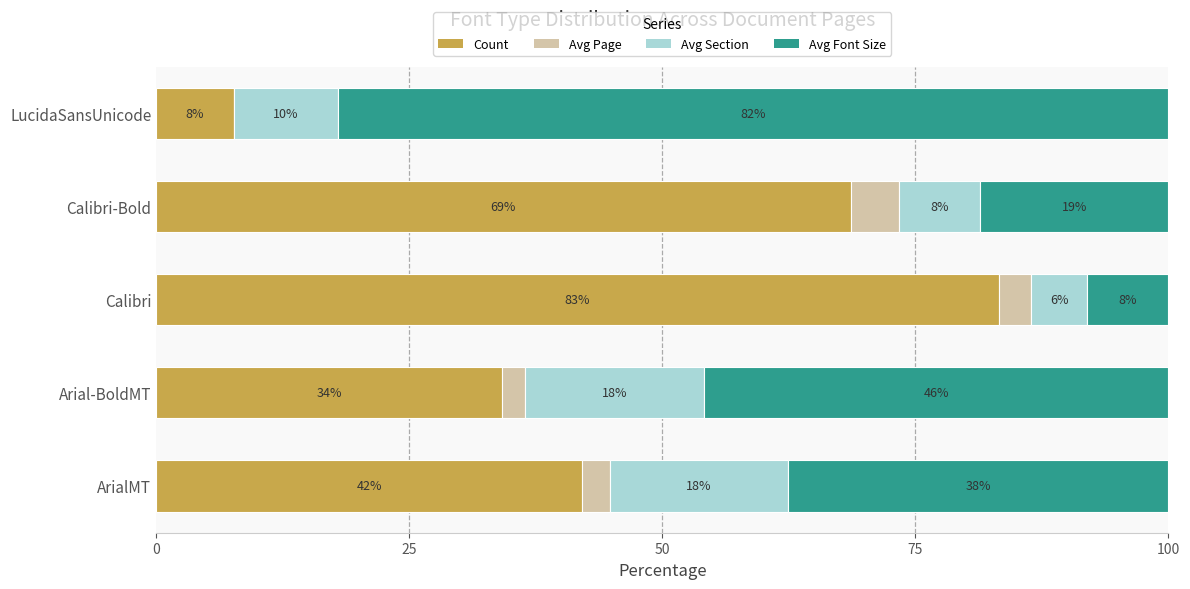

Reading left to right, what are all the values shown in this chart?

Count: 42.1	34.2	83.3	68.6	7.7
Avg Page: 2.8	2.3	3.1	4.7	0.0
Avg Section: 17.5	17.7	5.6	8.1	10.3
Avg Font Size: 37.6	45.8	8.0	18.6	82.0